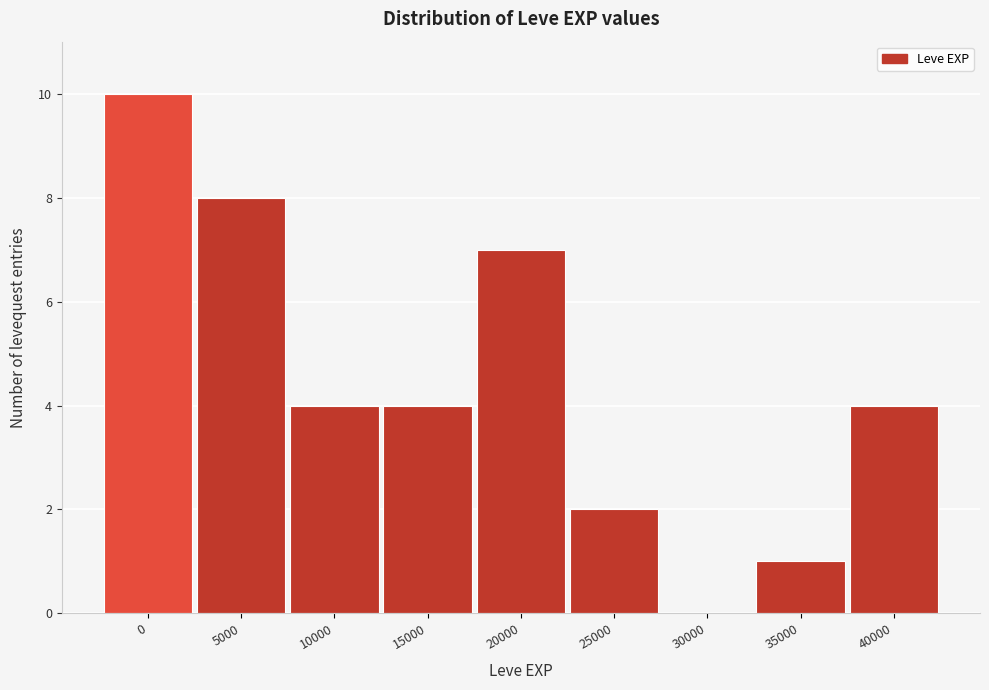

Reading right to left, transcribe all the data shown in this chart.

40000=4	35000=1	30000=0	25000=2	20000=7	15000=4	10000=4	5000=8	0=10